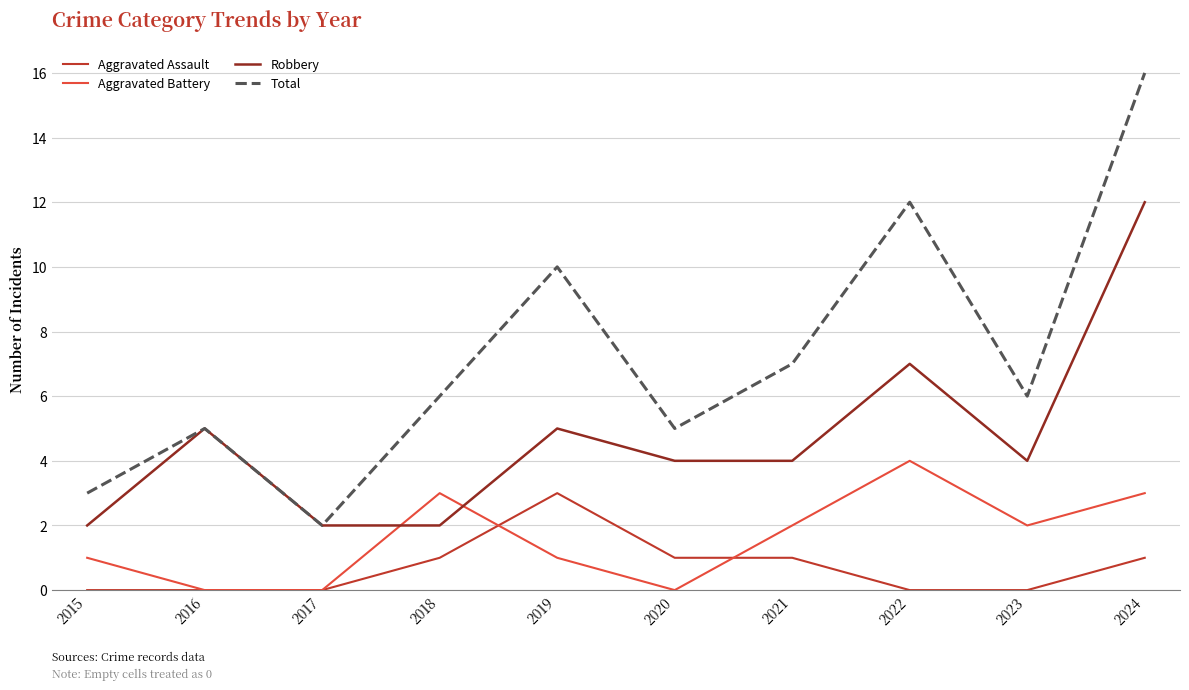

True or false: Total has more than 2 interior local peaks.

True